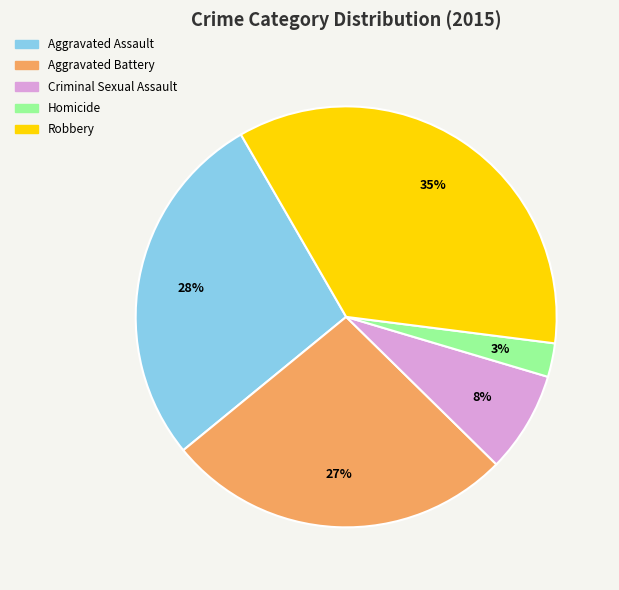

Is there a majority slice in this chart?

No